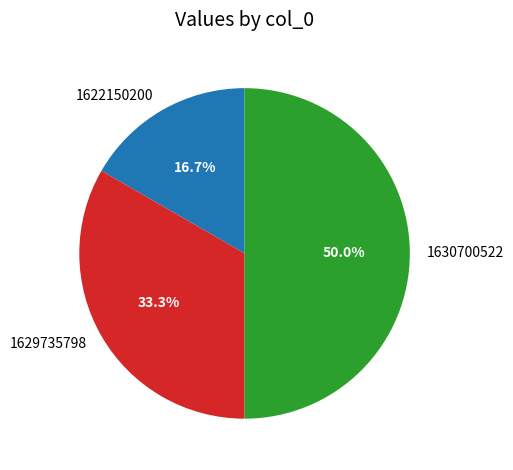

The 1629735798 slice represents 33% of the pie. True or false?

True